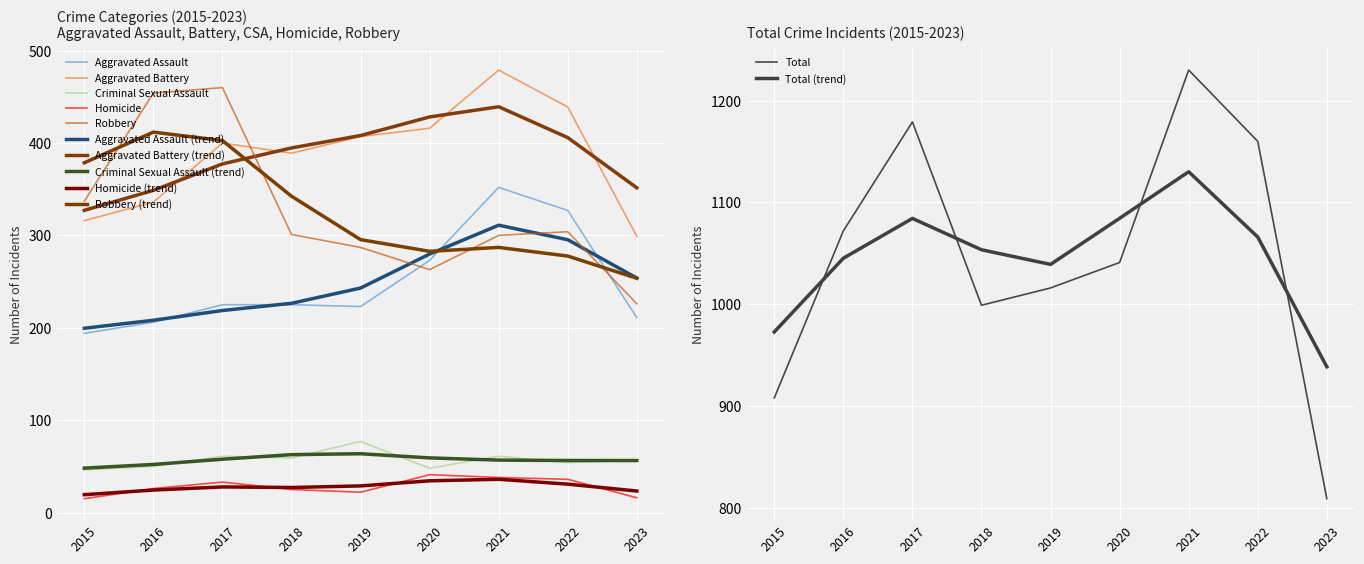

Which category has the lowest value across all series?

2015